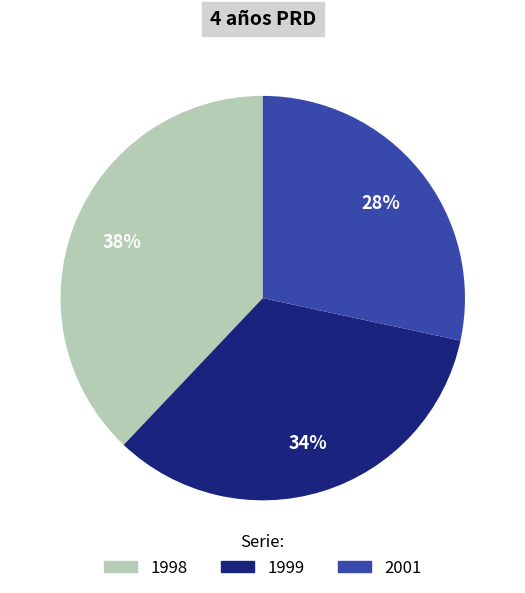

To the nearest percent, what percentage of the pie is 2001?

28%